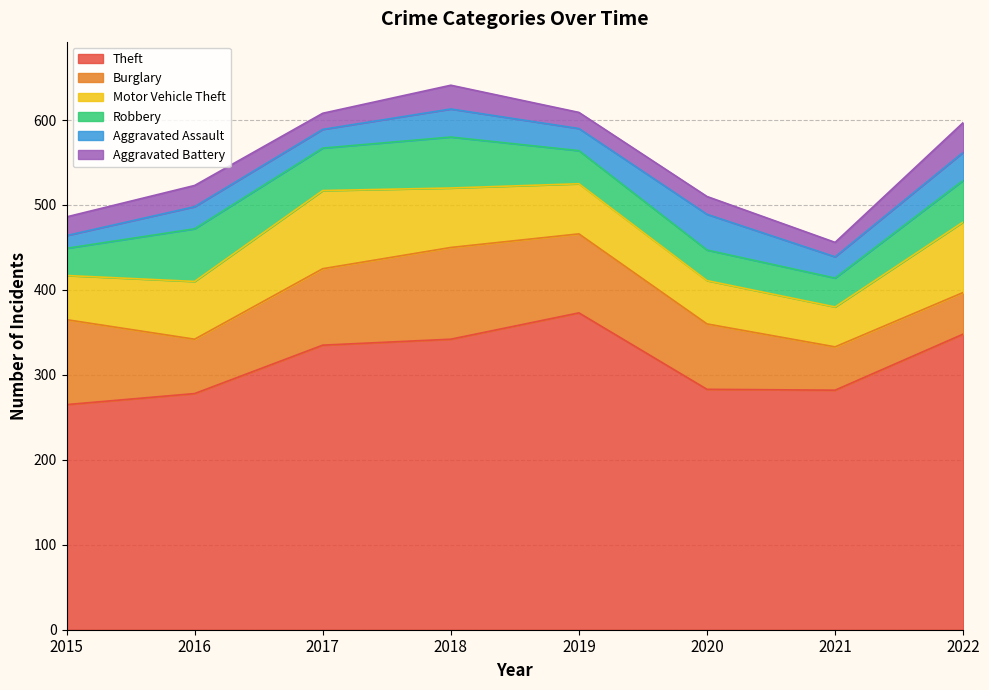

How many interior local peaks does the Motor Vehicle Theft series have?

1